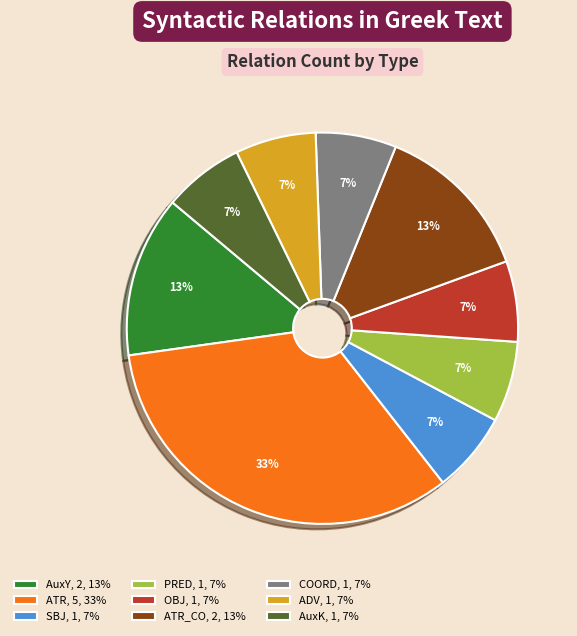

Count the number of slices in the pie.

9